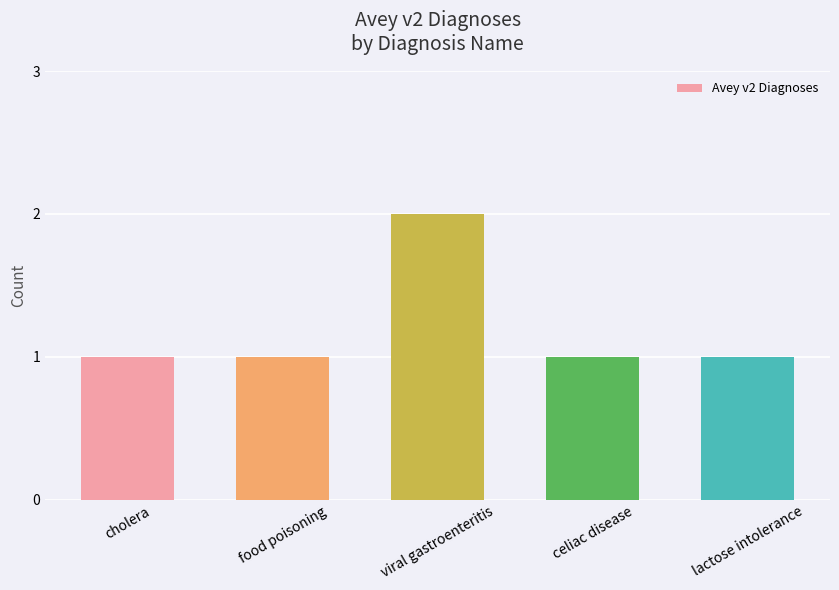

What is the label of the 2nd bar from the right?

celiac disease